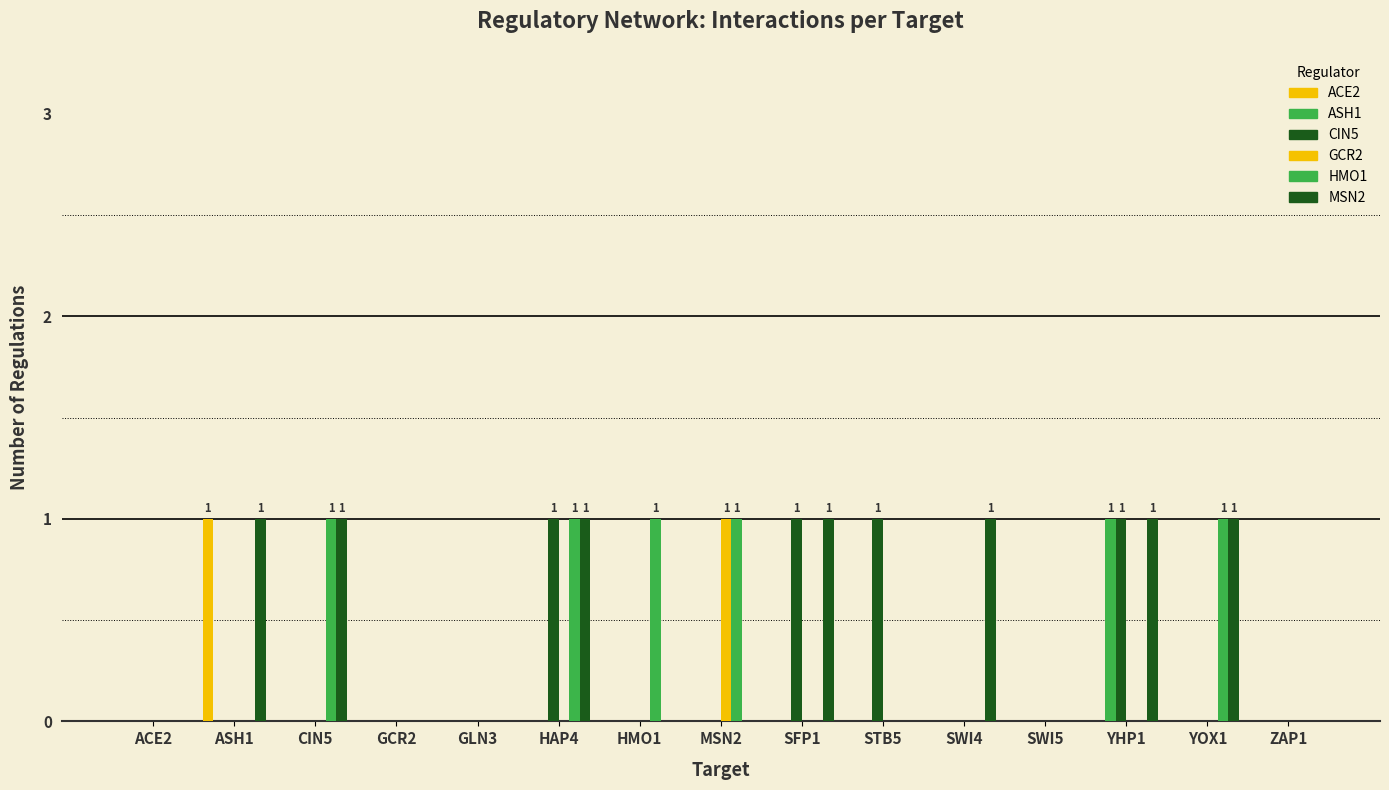

What is the maximum value for ACE2?

1